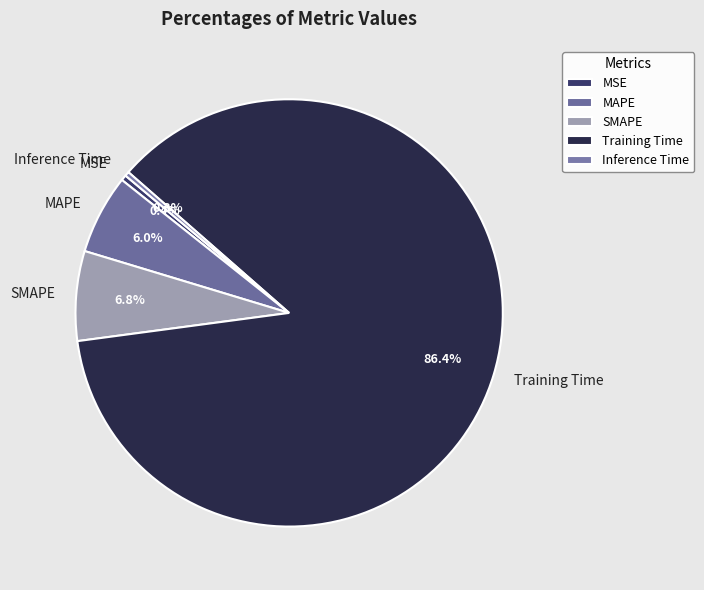

Between MSE and SMAPE, which is larger?

SMAPE